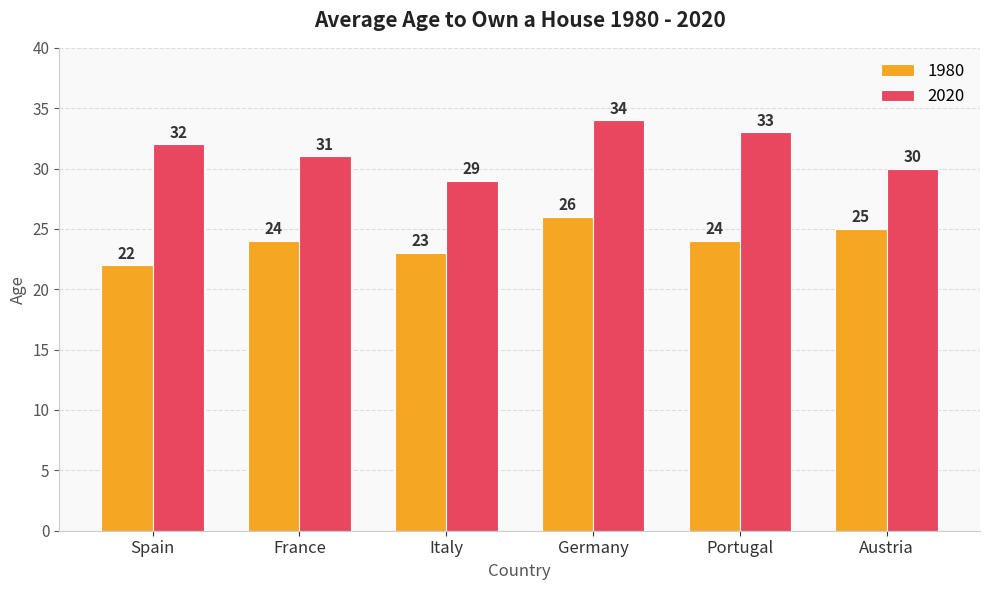

At which label does 1980 reach its peak?

Germany